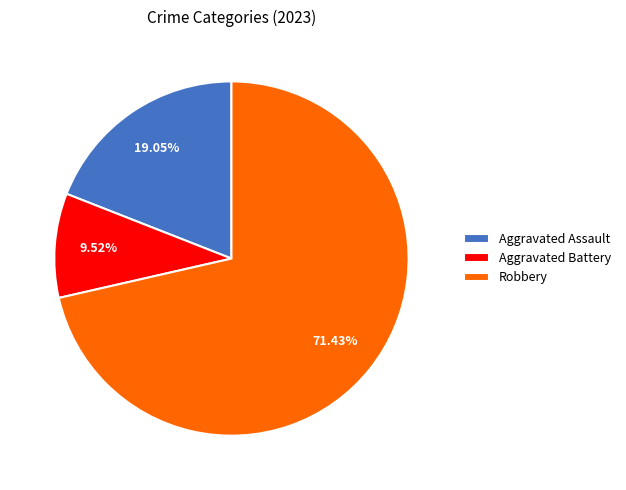

What is the ratio of the value at Robbery to the value at Aggravated Battery?

7.5